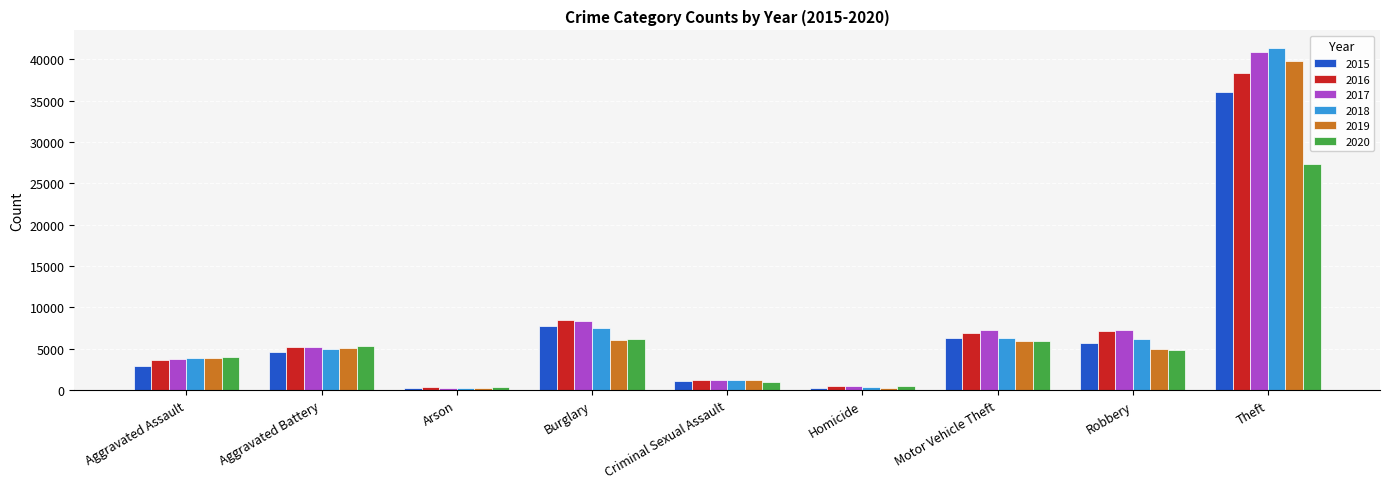

How many values in the 2017 series are below 5172?

4